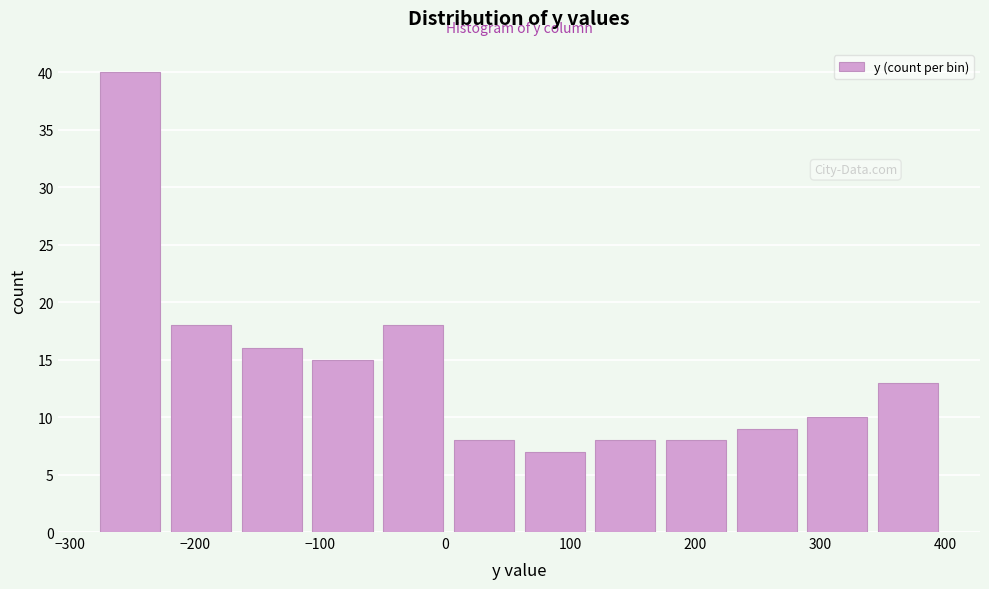

Reading left to right, transcribe this chart: for each bar, give the range it covers on the x-axis and its height. Neither the bar edges nor the heights are printed on the chart, so give them approximately, as read against the axes.

-280 to -220: 40
-220 to -170: 18
-170 to -110: 16
-110 to -50: 15
-50 to 0: 18
0 to 60: 8
60 to 120: 7
120 to 170: 8
170 to 230: 8
230 to 290: 9
290 to 340: 10
340 to 400: 13